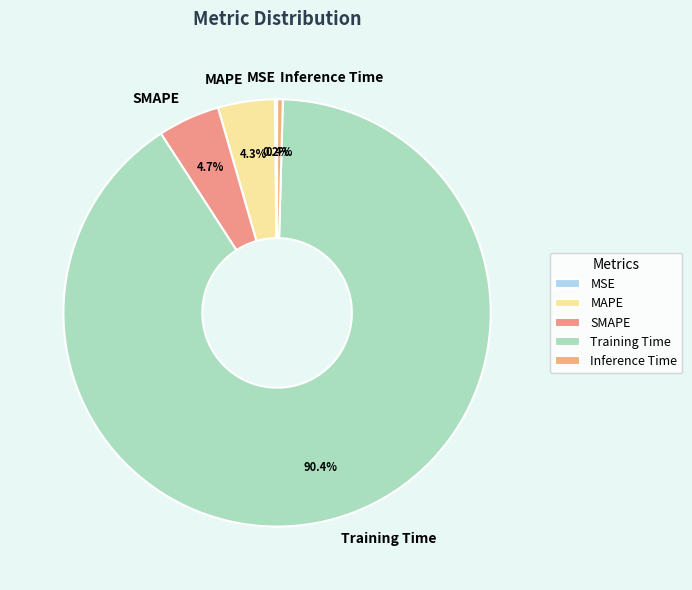

Which category has the biggest portion of the pie?

Training Time